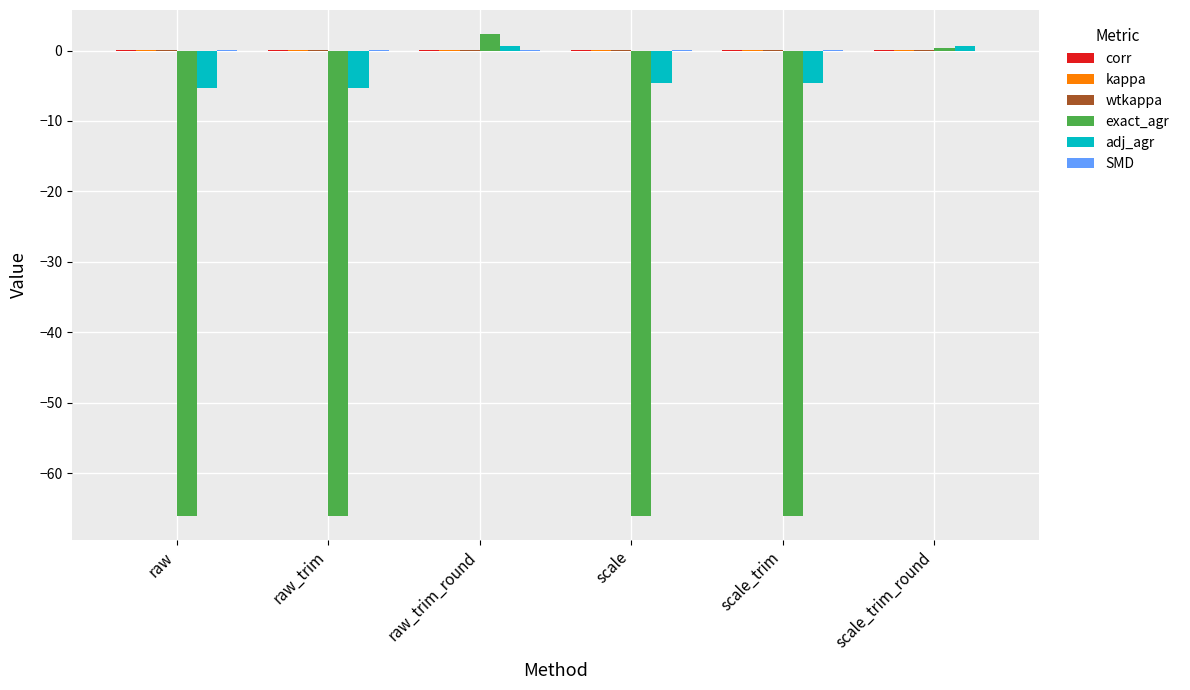

Between raw_trim and scale_trim_round, which series saw the biggest shift?

exact_agr